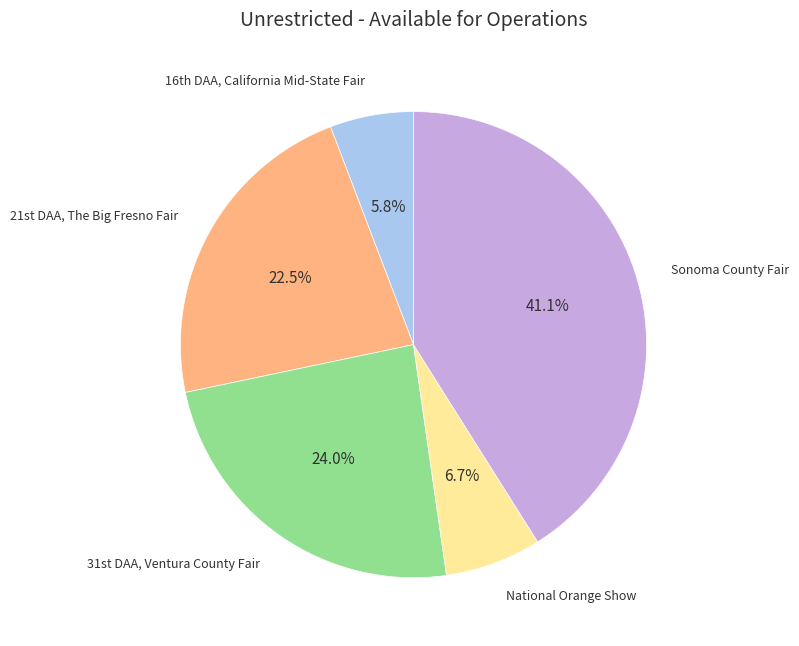

Is there any slice that represents more than half of the pie?

No